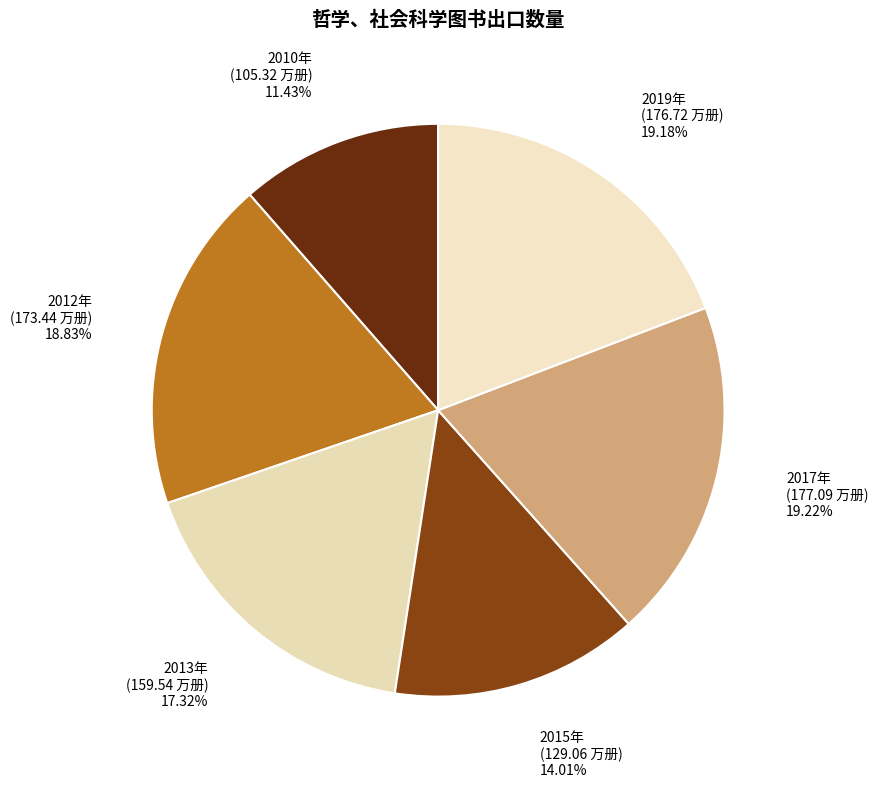

Which category has the smallest portion of the pie?

2010年